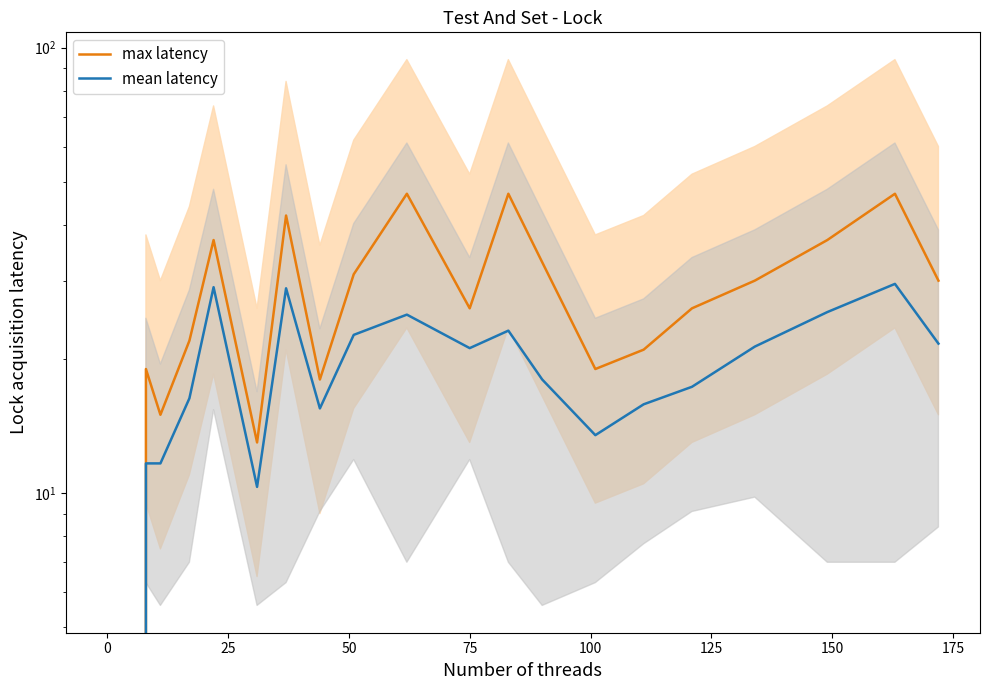

True or false: mean latency and max latency intersect in this chart.

False